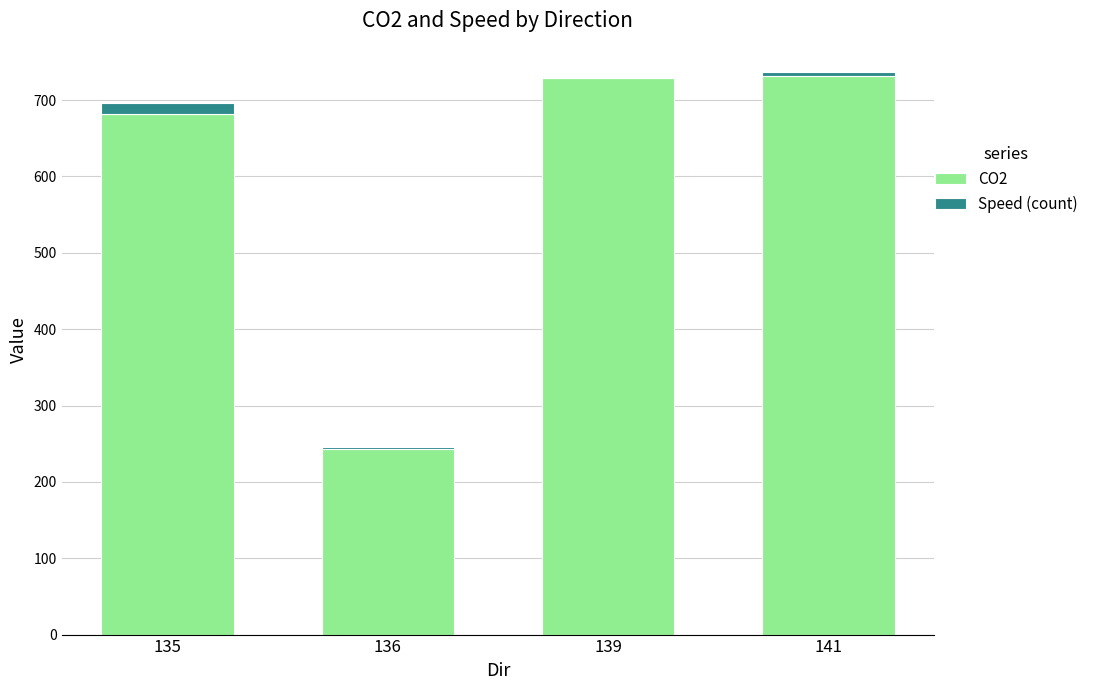

The value of CO2 at 139 is 729.0. True or false?

True